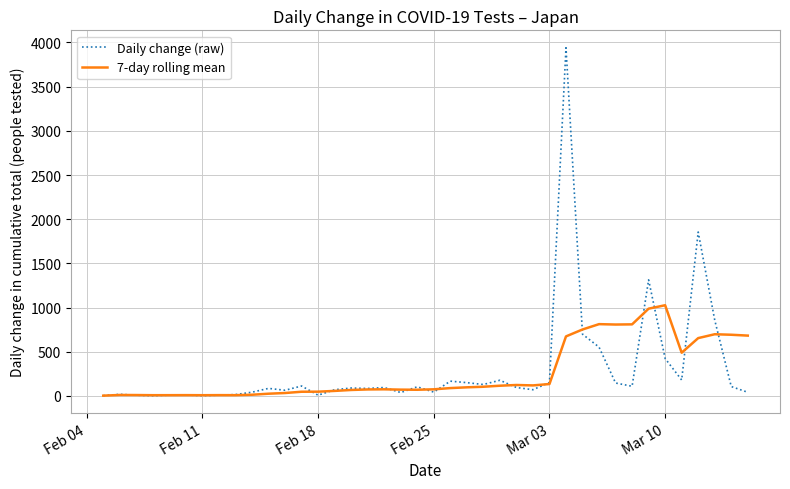

Rank the series by their maximum value, from lowest to highest.

7-day rolling mean, Daily change (raw)